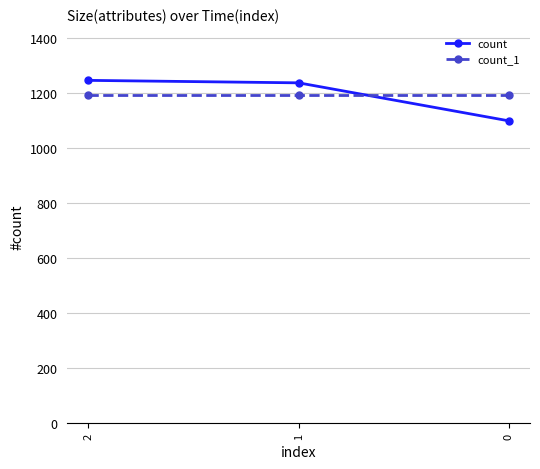

The count series shows 1245 at 2. True or false?

True